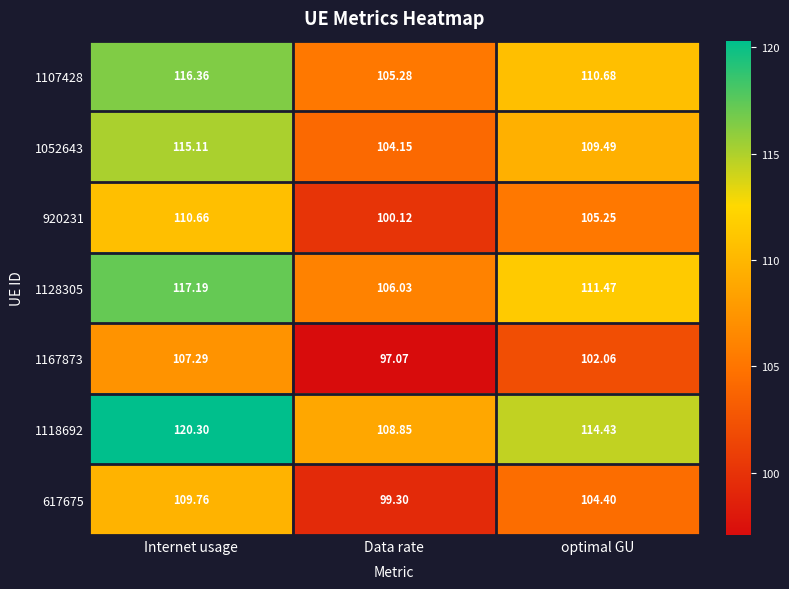

At how many categories does at least one series exceed 97?

3